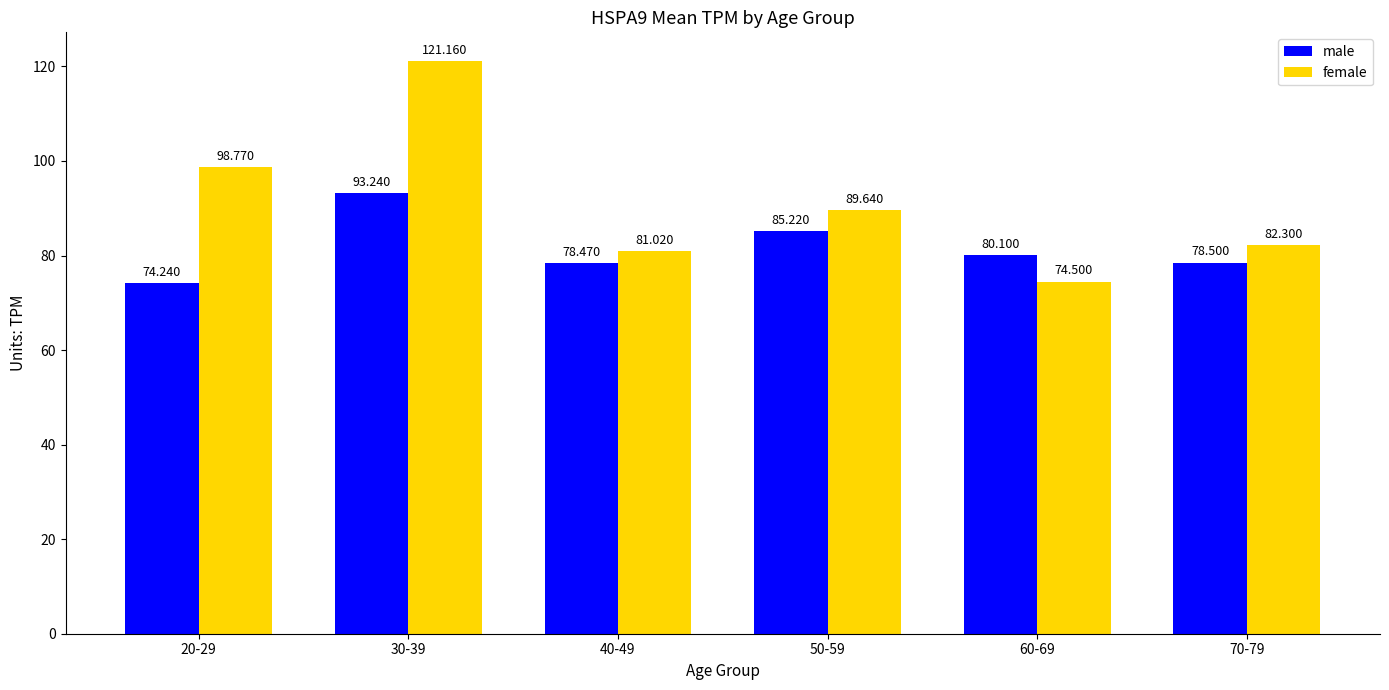

How many data points in male are above 80?

3